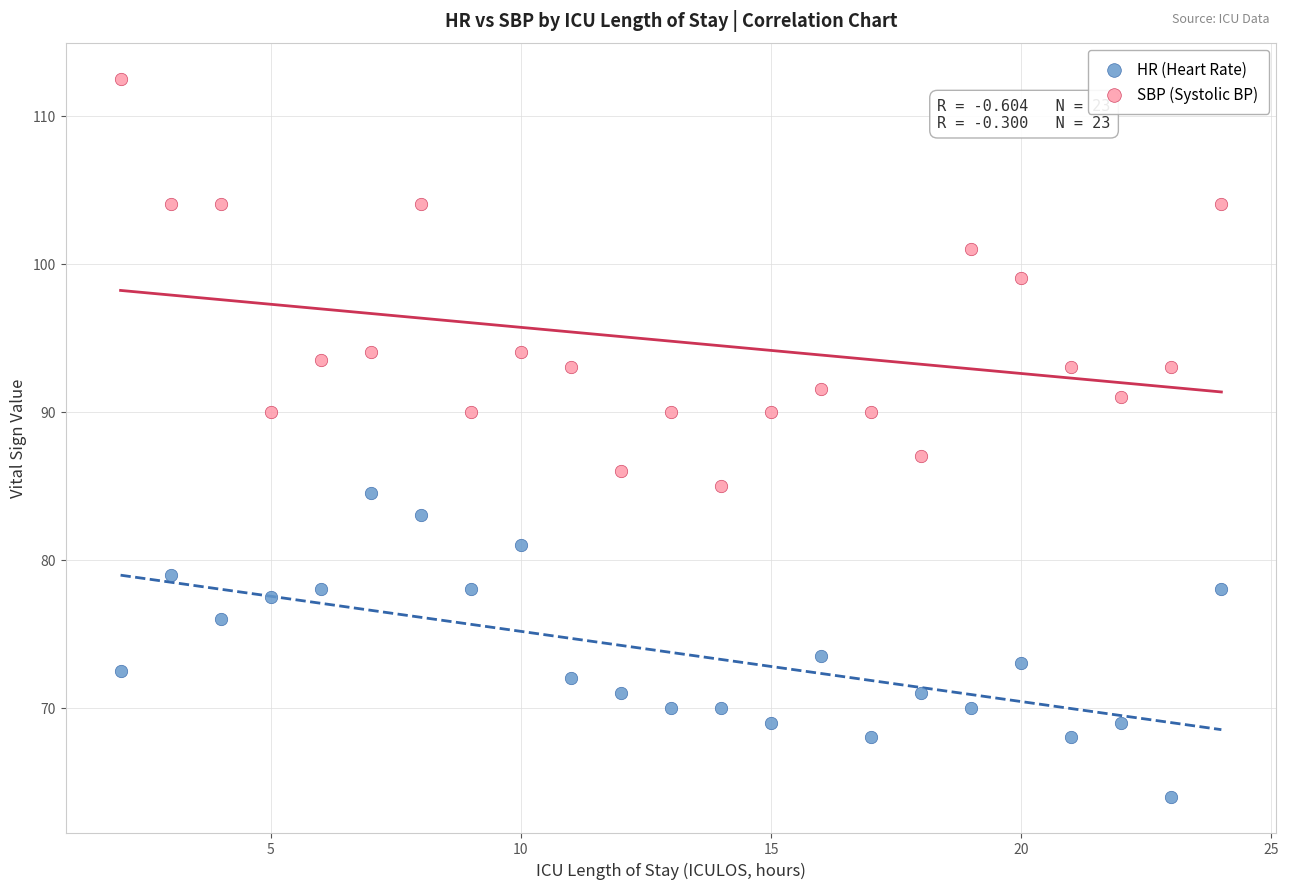

Across all data points, what is the range of Y values (max minus min)?

48.5